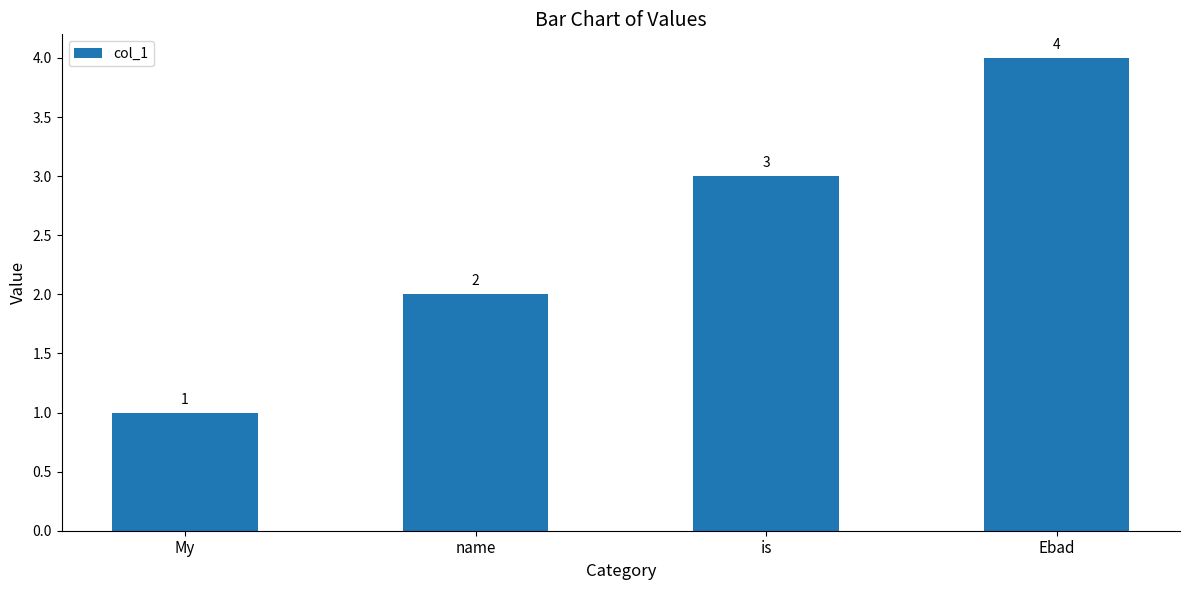

List the labels in order of value, smallest first.

My, name, is, Ebad